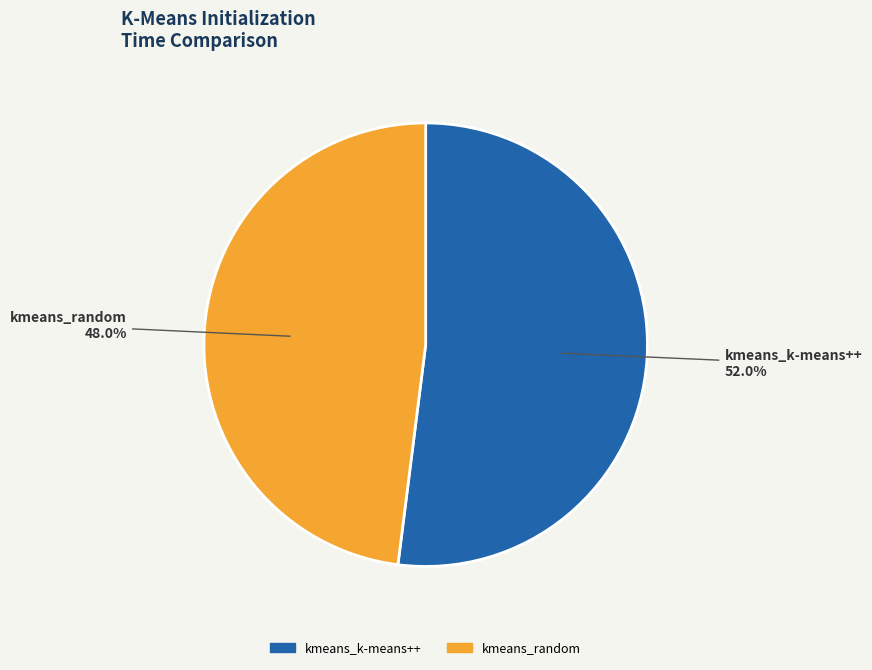

What is the ratio of the value at kmeans_k-means++ to the value at kmeans_random?

1.1